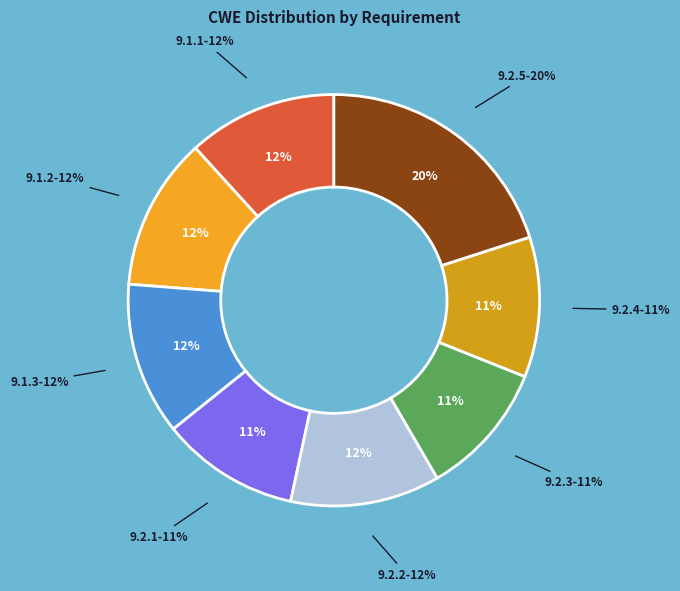

What is the ratio of the value at 9.2.2 to the value at 9.2.1?

1.1